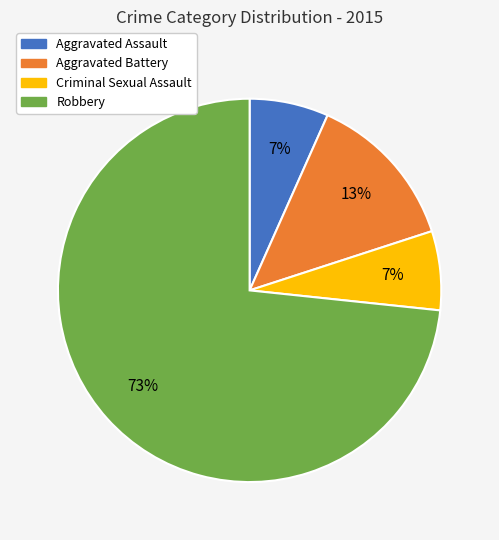

What is the ratio of the value at Aggravated Assault to the value at Criminal Sexual Assault?

1.0